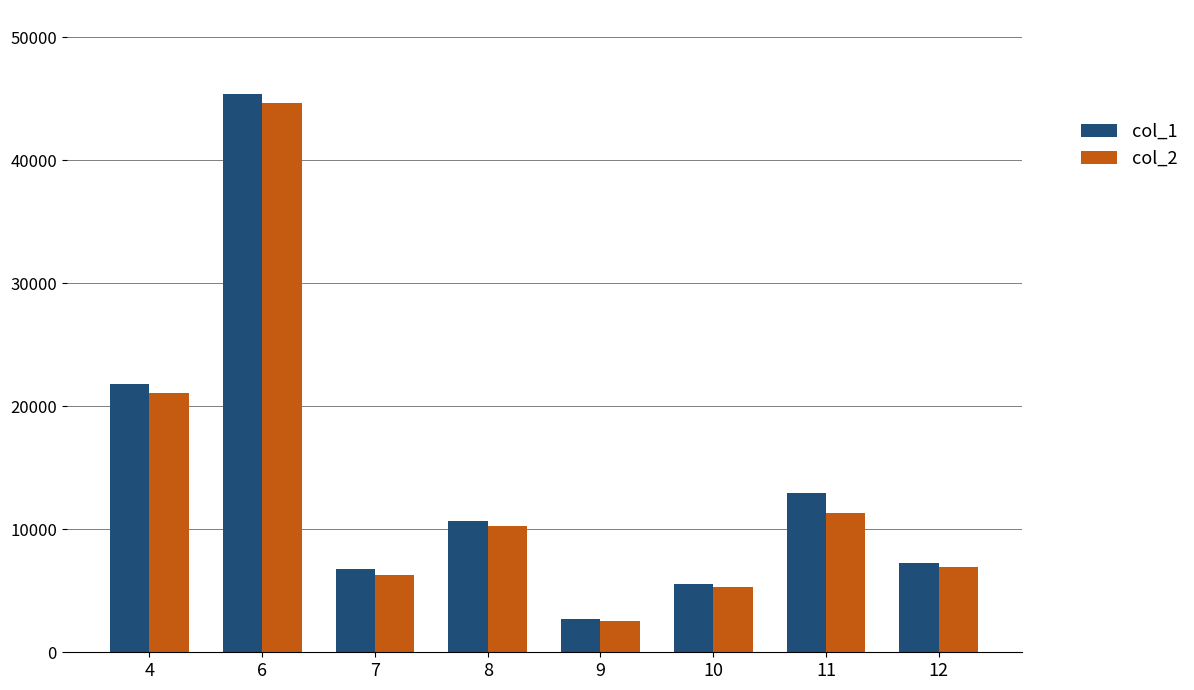

Which series has the largest range (max minus min)?

col_1